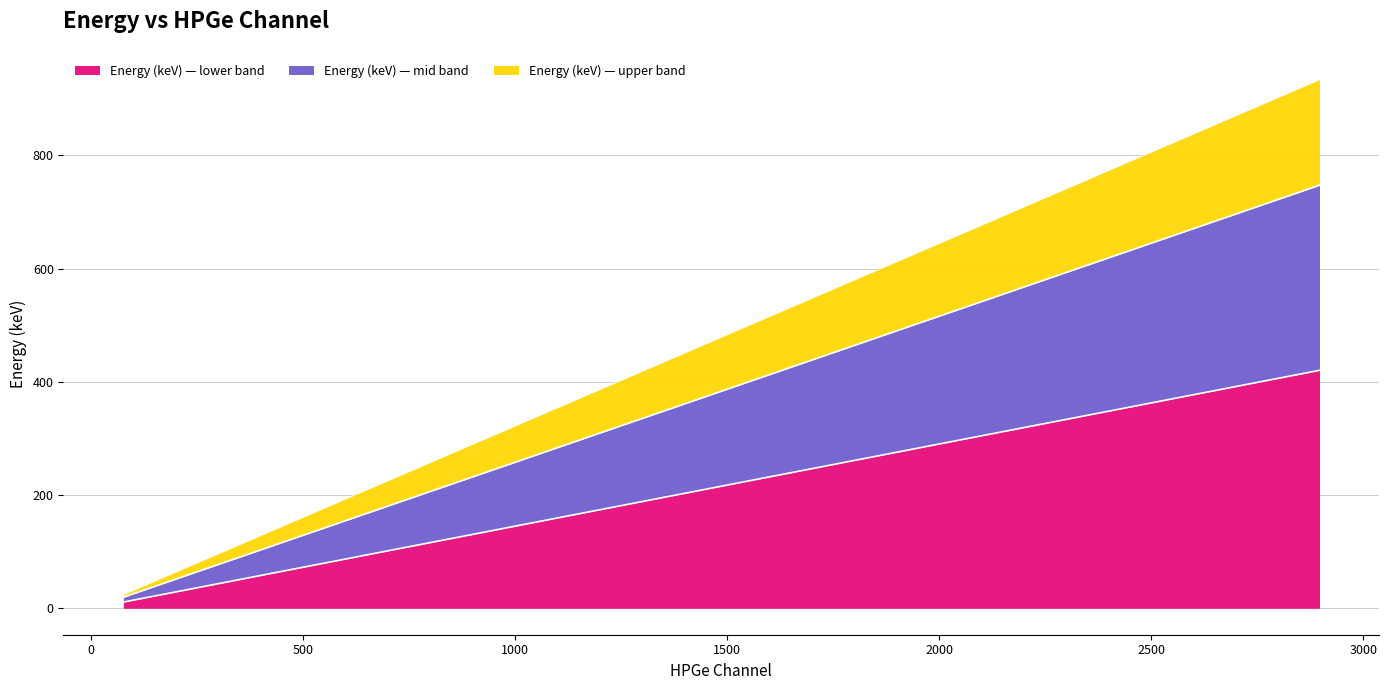

Read the value at 1092.

158.4